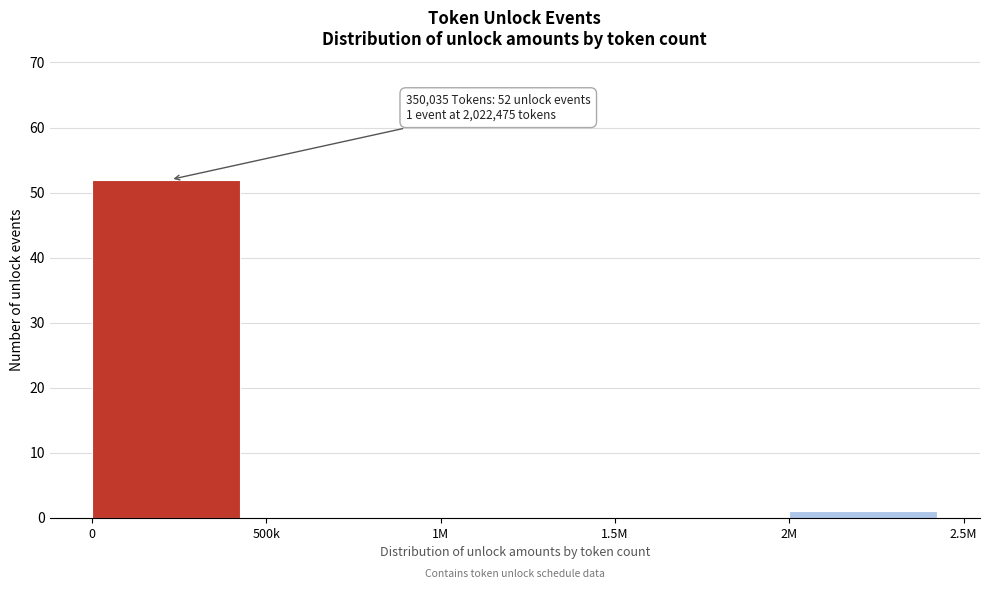

Reading left to right, list all the values displayed in this chart.

0=52	500k=0	1M=0	1.5M=0	2M=1